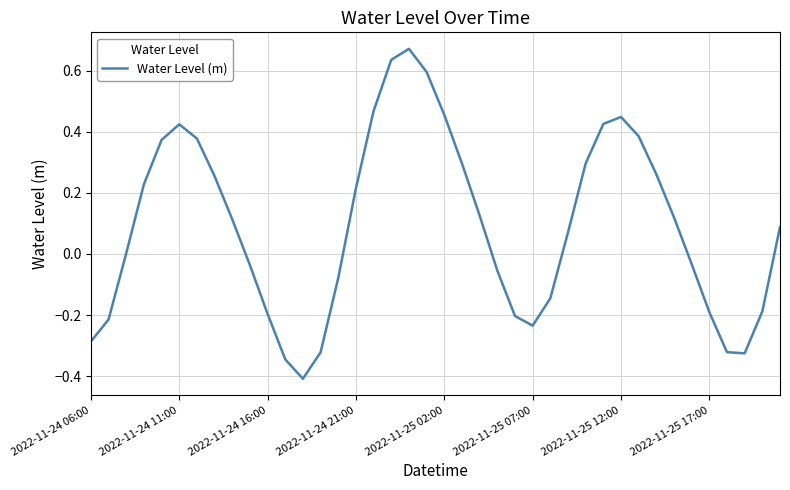

What is the difference between the maximum and minimum values?

1.1